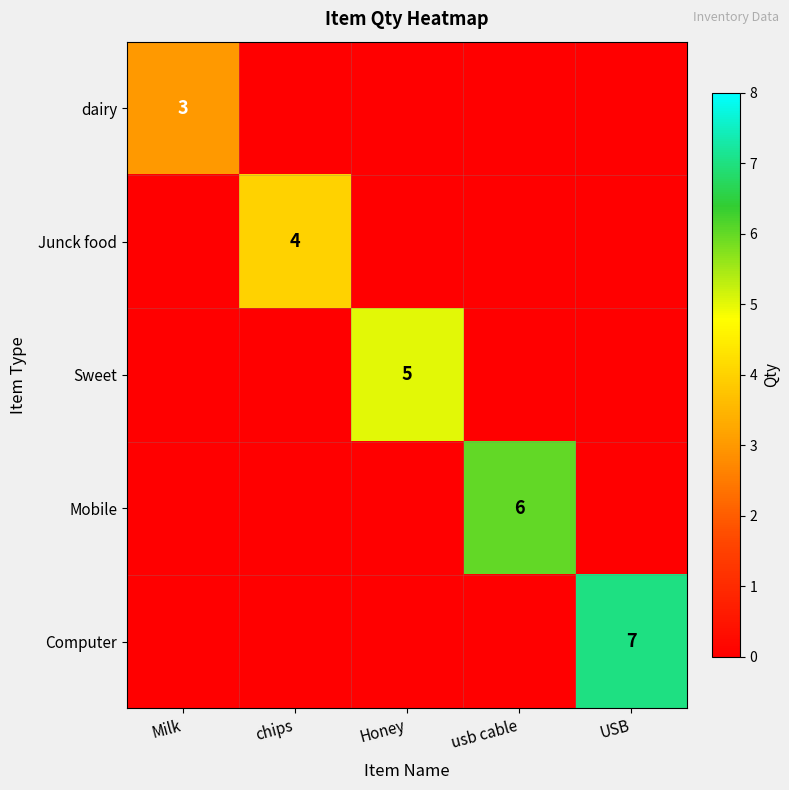

Which label corresponds to the largest value in the chart?

USB